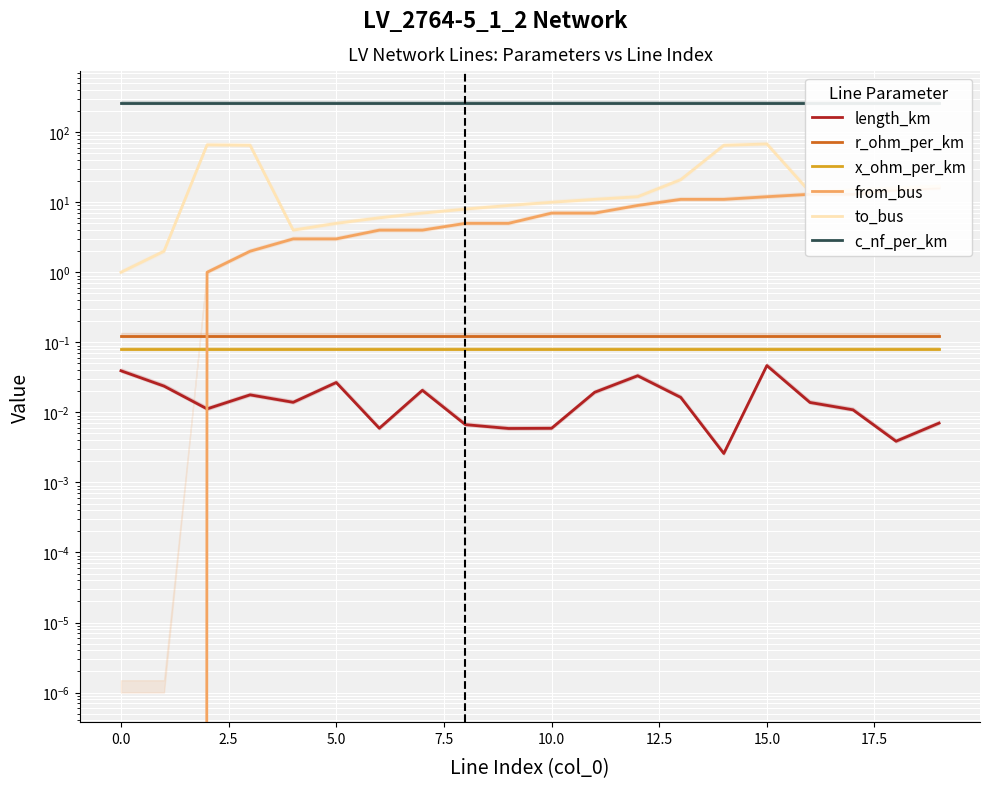

Is it true that c_nf_per_km equals 261.0 at 17?

True